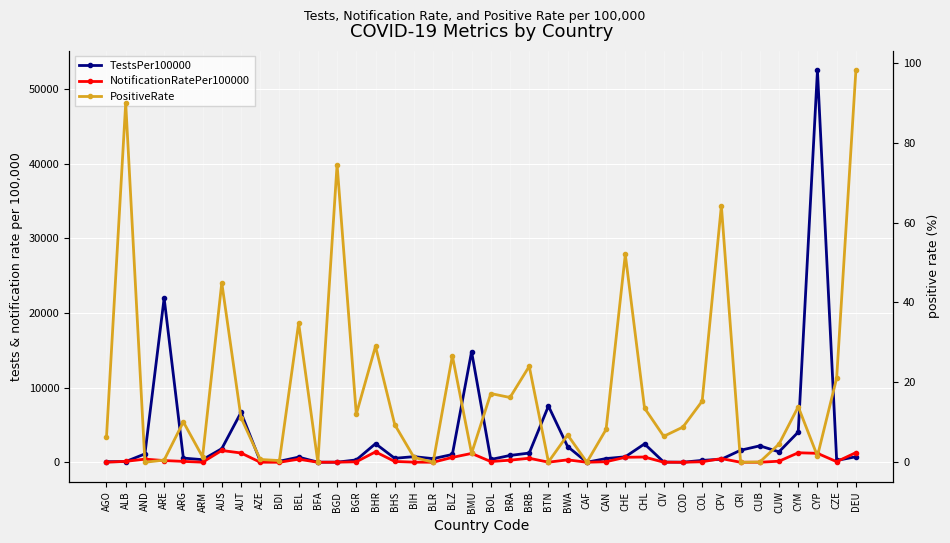

True or false: NotificationRatePer100000 has more than 1 points higher than both neighbors.

True